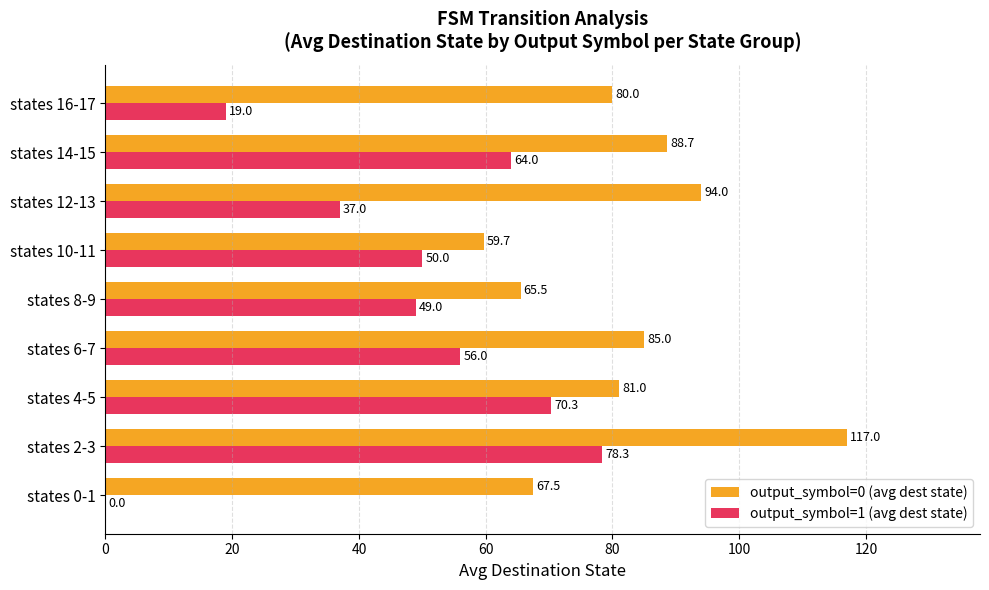

Which series has the largest range (max minus min)?

output_symbol=1 (avg dest state)